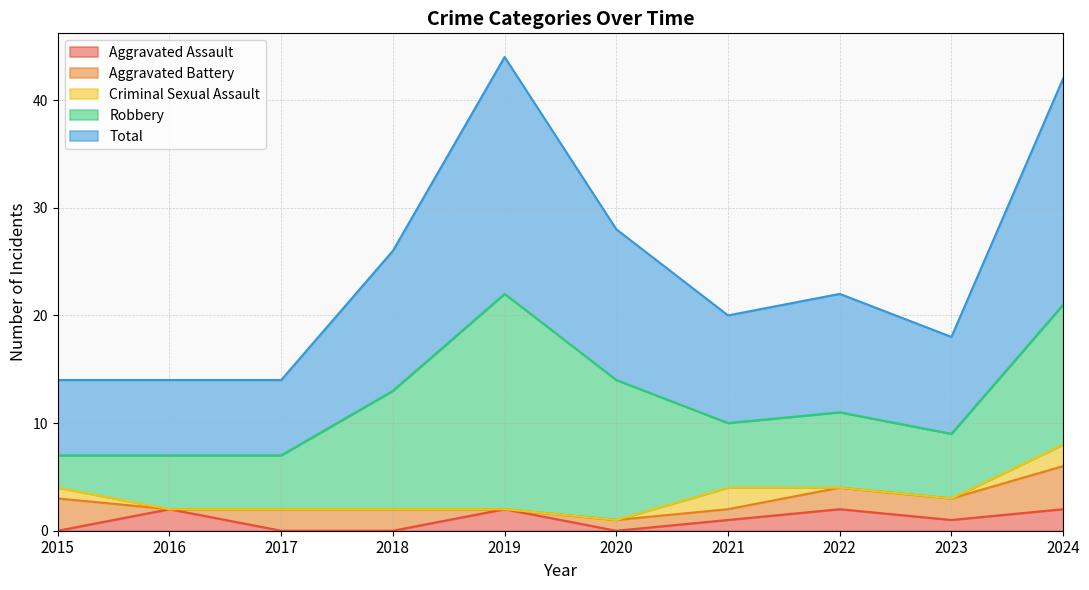

Rank the series by their maximum value, from highest to lowest.

Total, Robbery, Aggravated Battery, Aggravated Assault, Criminal Sexual Assault